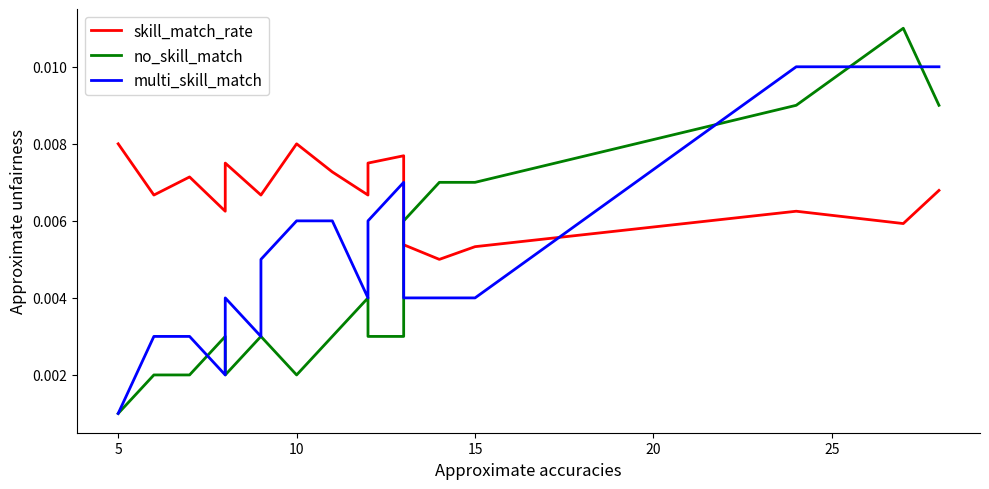

How many interior local peaks does the skill_match_rate series have?

5